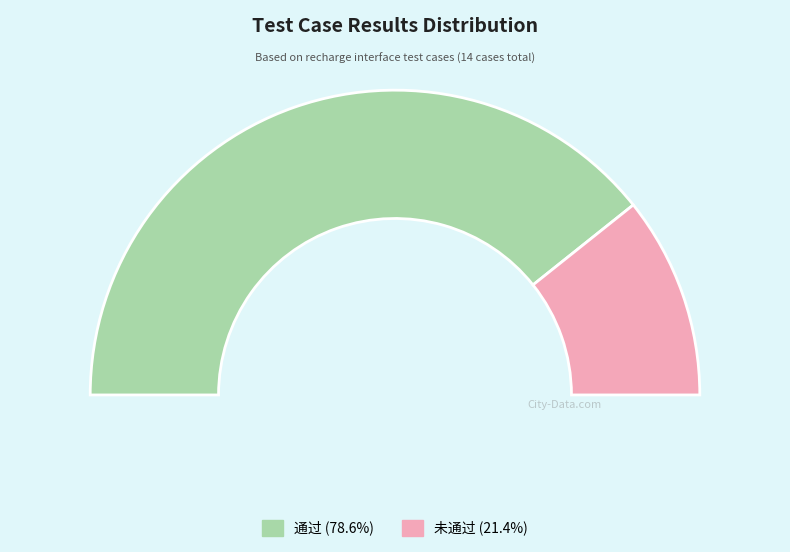

What percentage is NOT represented by 通过?

21.4%